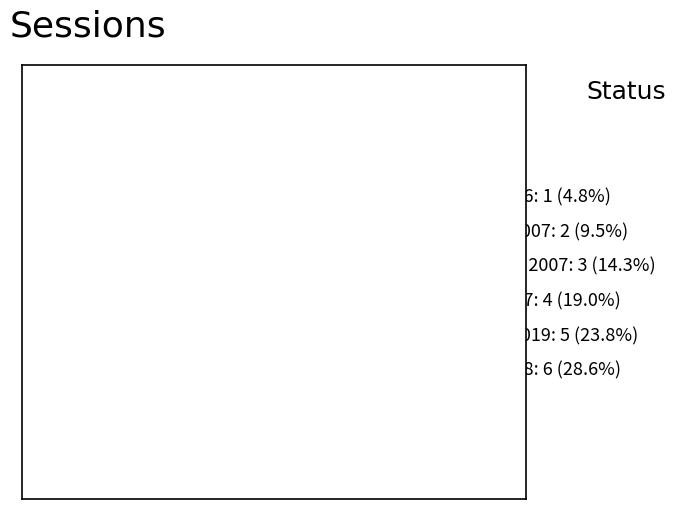

What is the ratio of the value at Fall 2018 to the value at Fall 2007?

1.5